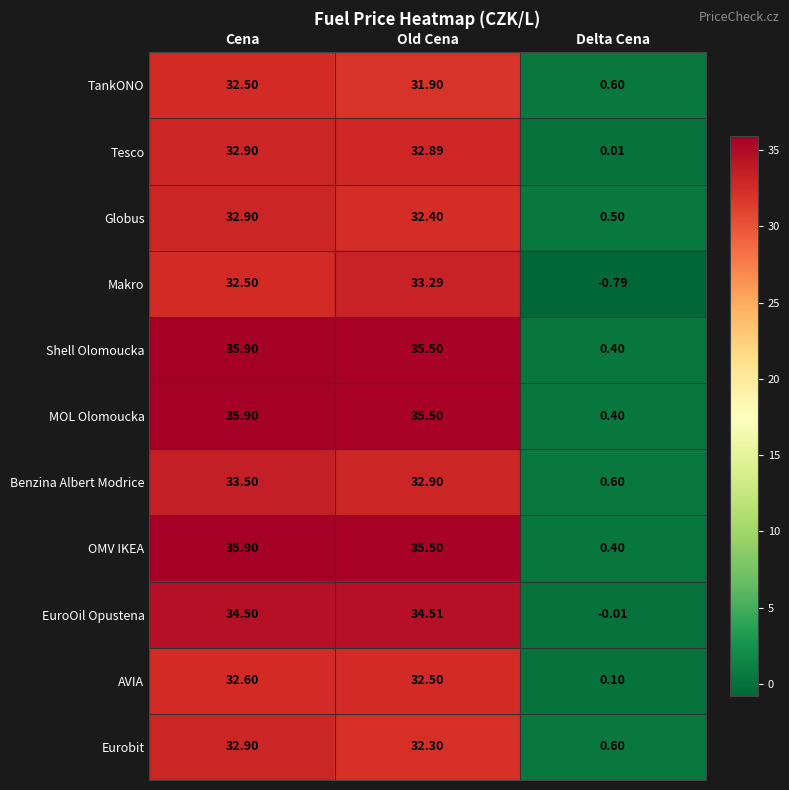

Which category has the highest value across all series?

Cena